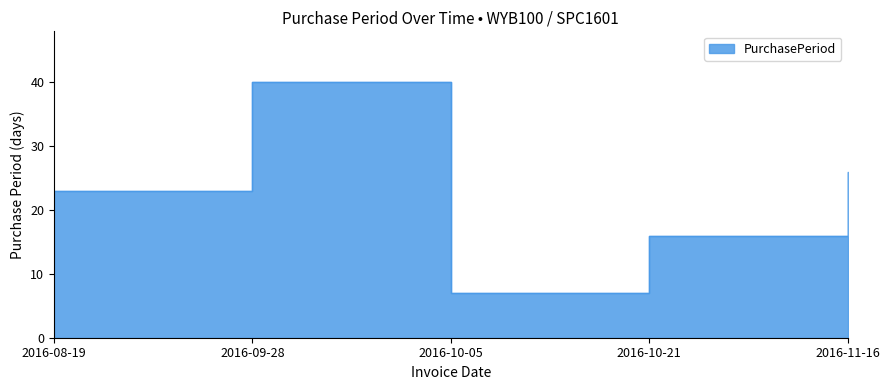

Does the chart have visible grid lines?

No